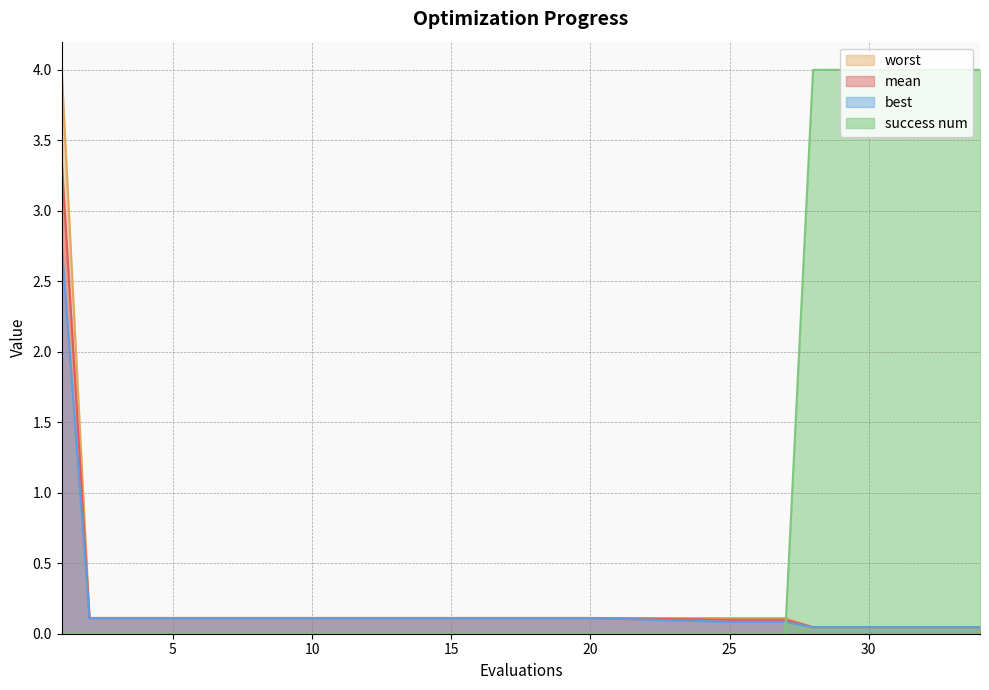

Reading right to left, what are all the values shown in this chart?

mean: 34=0.0	33=0.0	32=0.0	31=0.0	30=0.0	29=0.0	28=0.0	27=0.1	26=0.1	25=0.1	20=0.1	19=0.1	18=0.1	17=0.1	16=0.1	15=0.1	14=0.1	13=0.1	12=0.1	11=0.1	10=0.1	9=0.1	8=0.1	7=0.1	6=0.1	5=0.1	4=0.1	3=0.1	2=0.1	1=3.4
best: 34=0.0	33=0.0	32=0.0	31=0.0	30=0.0	29=0.0	28=0.0	27=0.1	26=0.1	25=0.1	20=0.1	19=0.1	18=0.1	17=0.1	16=0.1	15=0.1	14=0.1	13=0.1	12=0.1	11=0.1	10=0.1	9=0.1	8=0.1	7=0.1	6=0.1	5=0.1	4=0.1	3=0.1	2=0.1	1=2.8
worst: 34=0.0	33=0.0	32=0.0	31=0.0	30=0.0	29=0.0	28=0.0	27=0.1	26=0.1	25=0.1	20=0.1	19=0.1	18=0.1	17=0.1	16=0.1	15=0.1	14=0.1	13=0.1	12=0.1	11=0.1	10=0.1	9=0.1	8=0.1	7=0.1	6=0.1	5=0.1	4=0.1	3=0.1	2=0.1	1=4.0
success num: 34=4.0	33=4.0	32=4.0	31=4.0	30=4.0	29=4.0	28=4.0	27=0.0	26=0.0	25=0.0	20=0.0	19=0.0	18=0.0	17=0.0	16=0.0	15=0.0	14=0.0	13=0.0	12=0.0	11=0.0	10=0.0	9=0.0	8=0.0	7=0.0	6=0.0	5=0.0	4=0.0	3=0.0	2=0.0	1=0.0